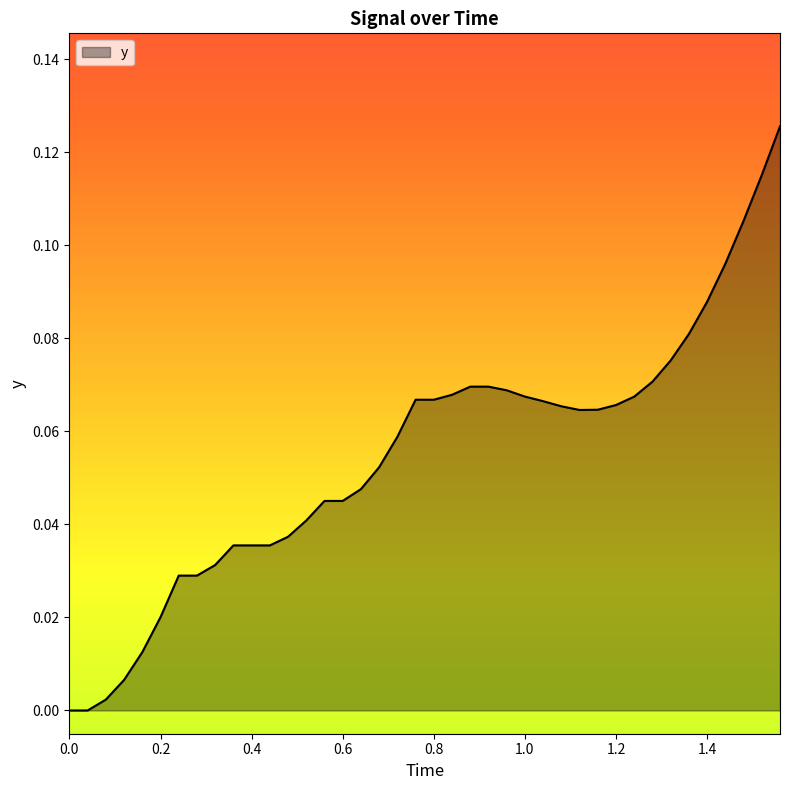

What is the sum of all values?

2.2